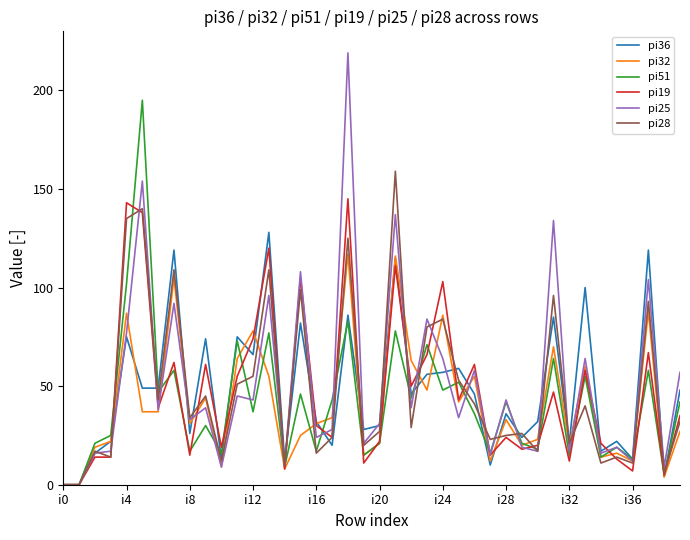

List the series in order of their peak value, lowest first.

pi32, pi36, pi19, pi28, pi51, pi25